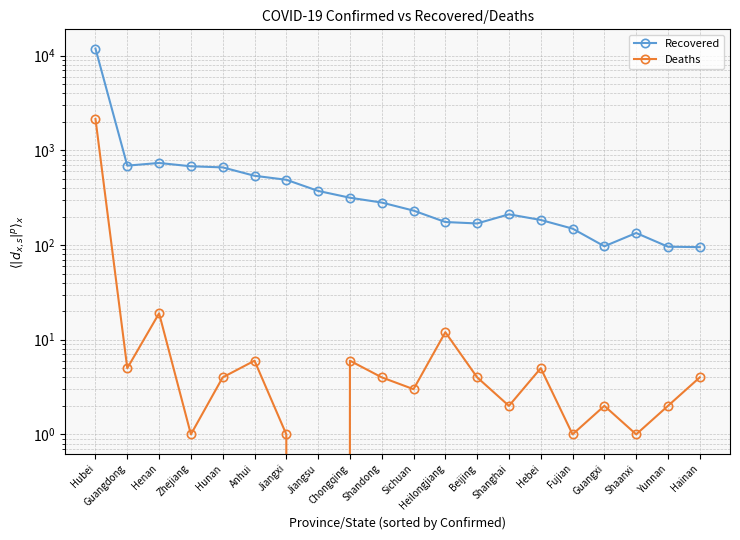

What is the difference between the second highest and second lowest values in the Deaths series?

18